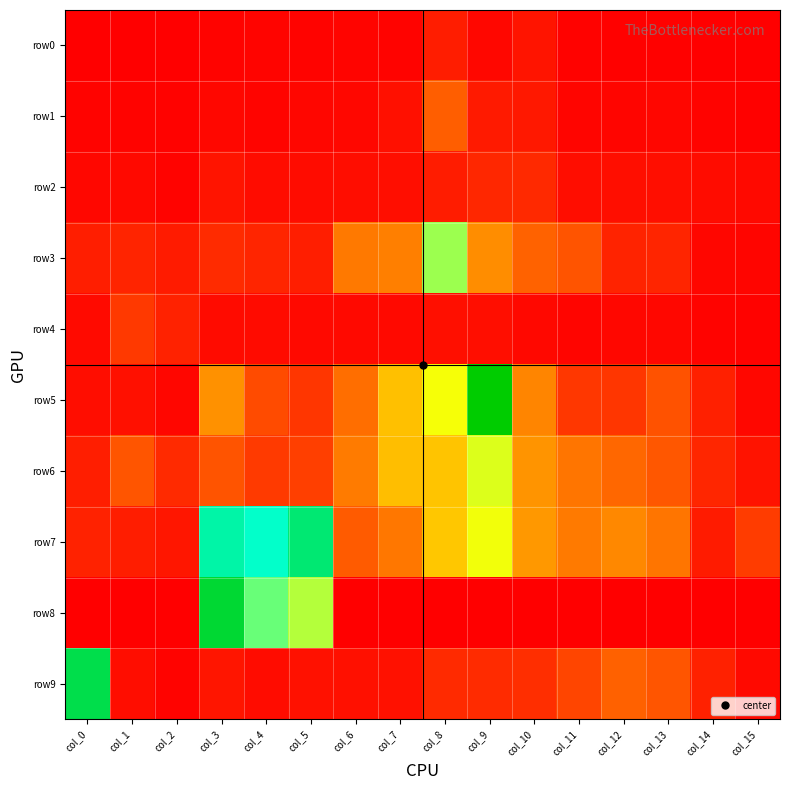

Reading left to right, transcribe all the data shown in this chart.

row0: col_0=10	col_1=9	col_2=4	col_3=22	col_4=28	col_5=24	col_6=32	col_7=25	col_8=167	col_9=48	col_10=116	col_11=21	col_12=12	col_13=14	col_14=10	col_15=7
row1: col_0=26	col_1=26	col_2=18	col_3=47	col_4=29	col_5=41	col_6=48	col_7=96	col_8=517	col_9=147	col_10=136	col_11=34	col_12=36	col_13=42	col_14=23	col_15=16
row2: col_0=44	col_1=57	col_2=23	col_3=117	col_4=74	col_5=73	col_6=80	col_7=84	col_8=160	col_9=219	col_10=231	col_11=80	col_12=83	col_13=82	col_14=74	col_15=58
row3: col_0=169	col_1=204	col_2=154	col_3=240	col_4=210	col_5=168	col_6=661	col_7=695	col_8=1646	col_9=769	col_10=538	col_11=460	col_12=197	col_13=205	col_14=41	col_15=34
row4: col_0=62	col_1=318	col_2=190	col_3=70	col_4=70	col_5=55	col_6=56	col_7=54	col_8=88	col_9=86	col_10=53	col_11=34	col_12=46	col_13=47	col_14=23	col_15=20
row5: col_0=80	col_1=92	col_2=38	col_3=791	col_4=413	col_5=297	col_6=604	col_7=1042	col_8=1405	col_9=2762	col_10=727	col_11=307	col_12=302	col_13=448	col_14=180	col_15=46
row6: col_0=171	col_1=464	col_2=234	col_3=460	col_4=320	col_5=346	col_6=669	col_7=1031	col_8=1067	col_9=1476	col_10=806	col_11=639	col_12=566	col_13=478	col_14=214	col_15=113
row7: col_0=193	col_1=167	col_2=128	col_3=2194	col_4=2061	col_5=2372	col_6=497	col_7=648	col_8=1079	col_9=1417	col_10=827	col_11=664	col_12=742	col_13=637	col_14=152	col_15=334
row8: col_0=0	col_1=0	col_2=0	col_3=2587	col_4=1787	col_5=1581	col_6=3	col_7=0	col_8=10	col_9=8	col_10=0	col_11=0	col_12=0	col_13=0	col_14=0	col_15=0
row9: col_0=2504	col_1=80	col_2=22	col_3=119	col_4=73	col_5=98	col_6=94	col_7=100	col_8=232	col_9=241	col_10=257	col_11=380	col_12=530	col_13=466	col_14=186	col_15=55